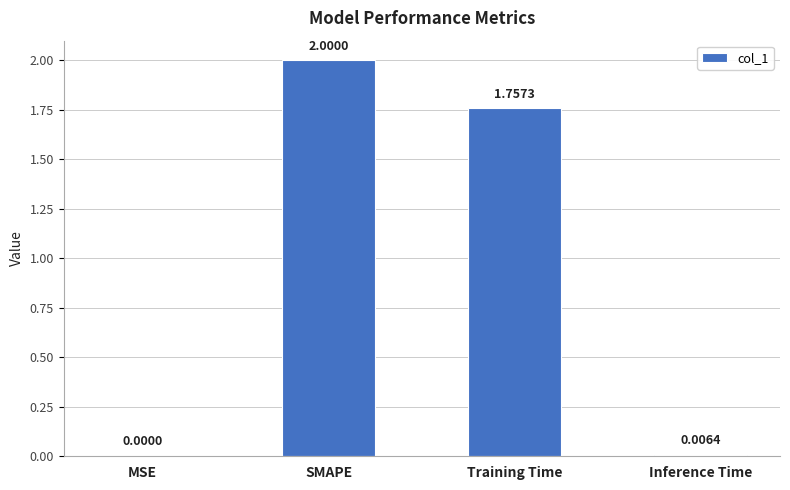

At which label does the data first exceed 1?

SMAPE